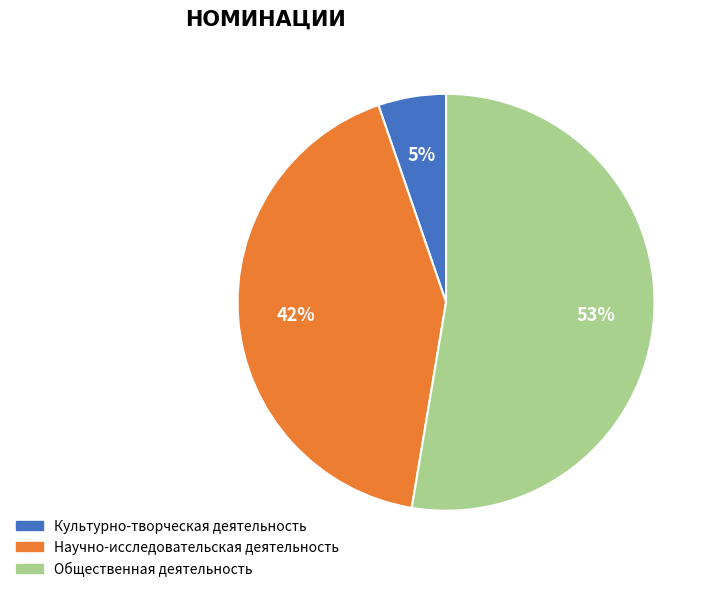

To the nearest percent, what portion does Культурно-творческая деятельность represent?

5%